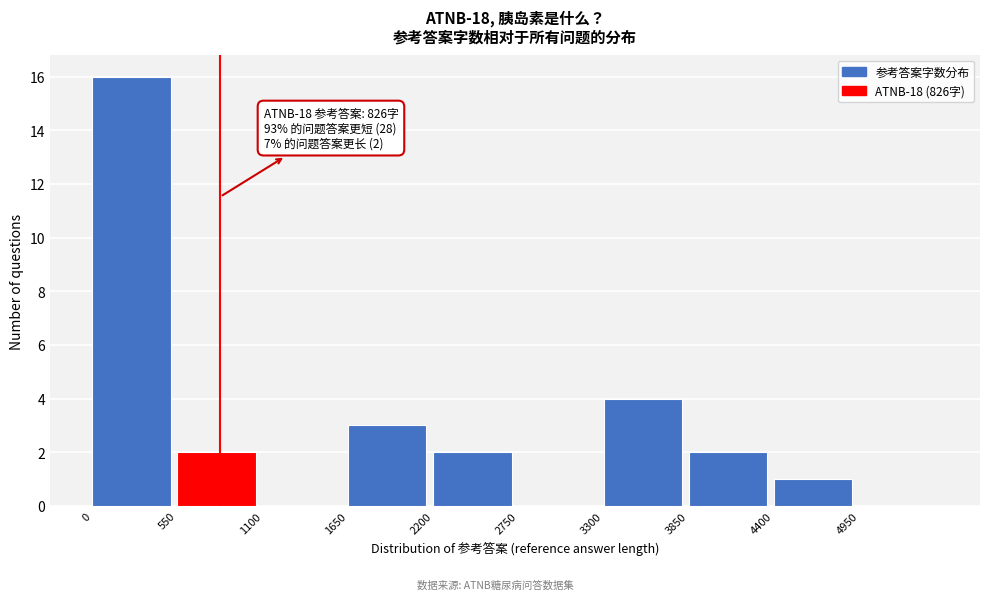

Over which range of the x-axis is the bar tallest?

0 to 550